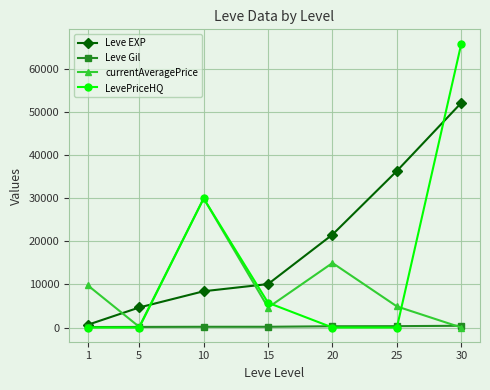

What is the value of the currentAveragePrice point at the 5th from the left?

15000.0